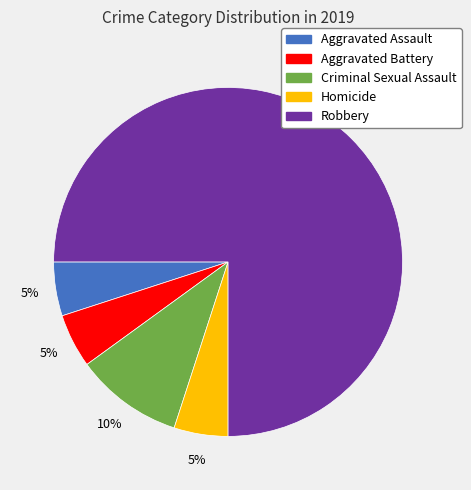

Combined, do Robbery and Aggravated Battery account for over 50%?

Yes